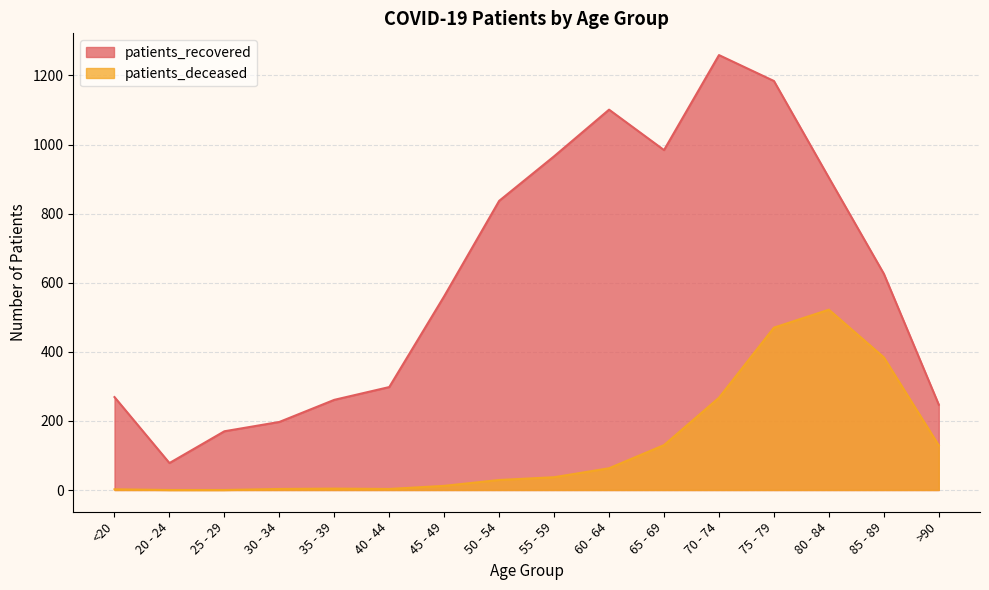

At 70 - 74, list the series in order from largest to smallest.

patients_recovered, patients_deceased